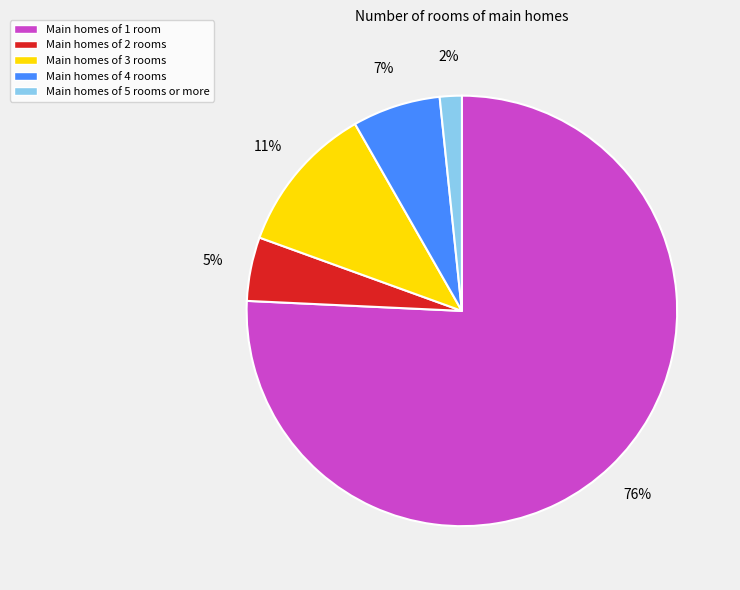

How many slices are in this pie chart?

5